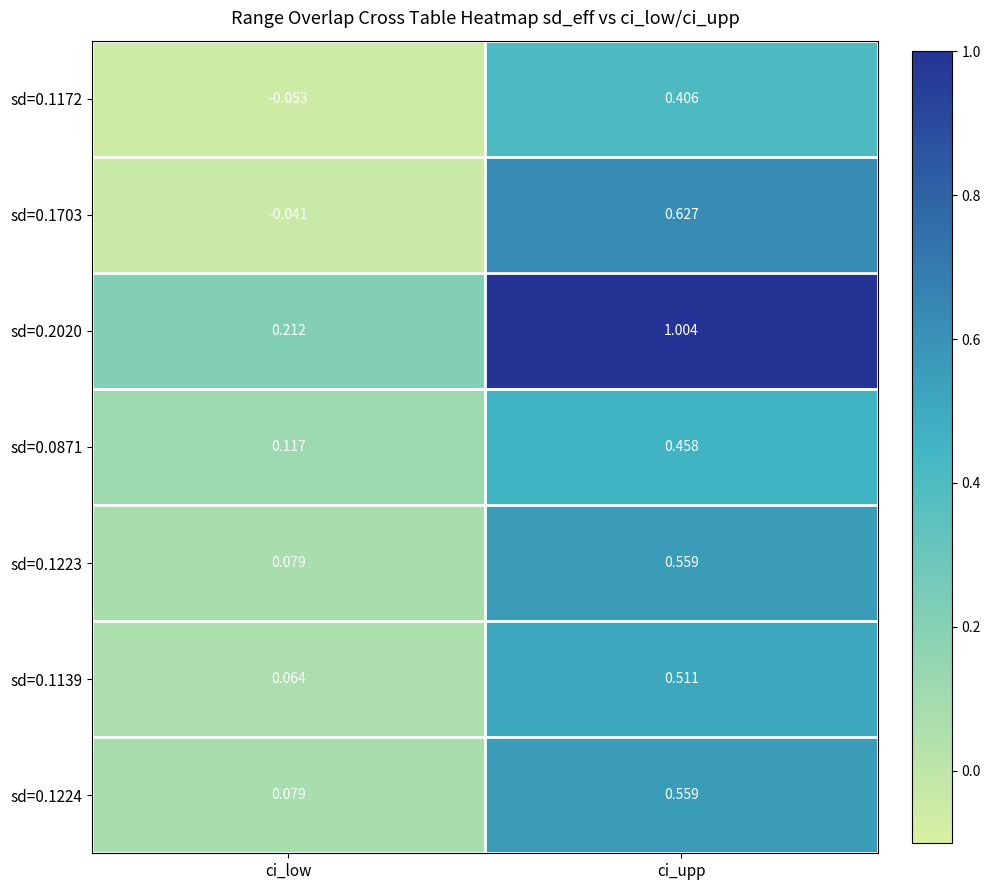

Which category has the lowest value in the sd=0.1223 series?

ci_low